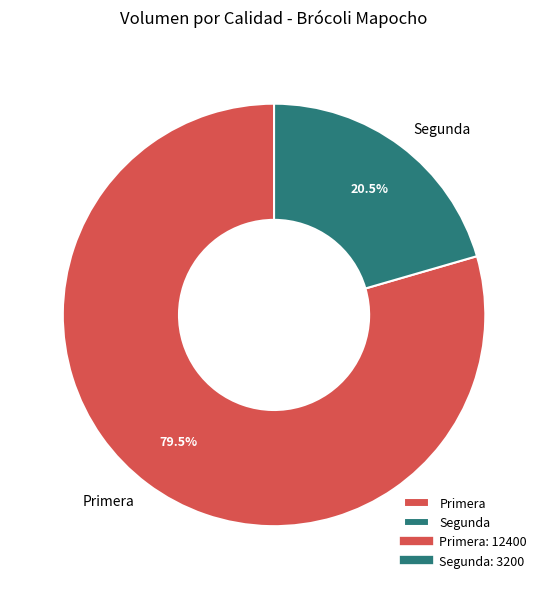

How many slices are in this pie chart?

2